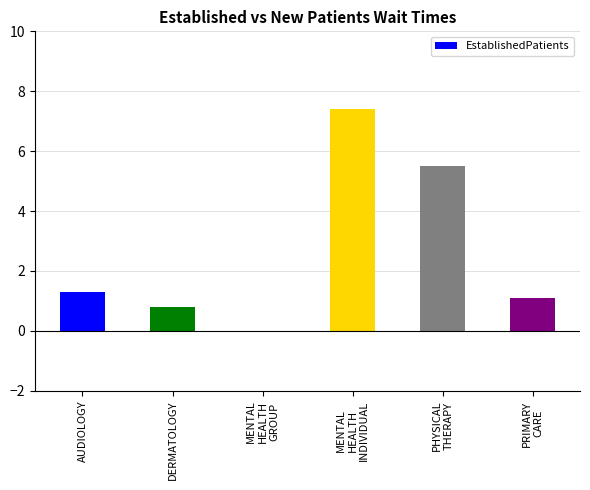

What is the difference between the values at MENTAL
HEALTH
GROUP and MENTAL
HEALTH
INDIVIDUAL?

7.4